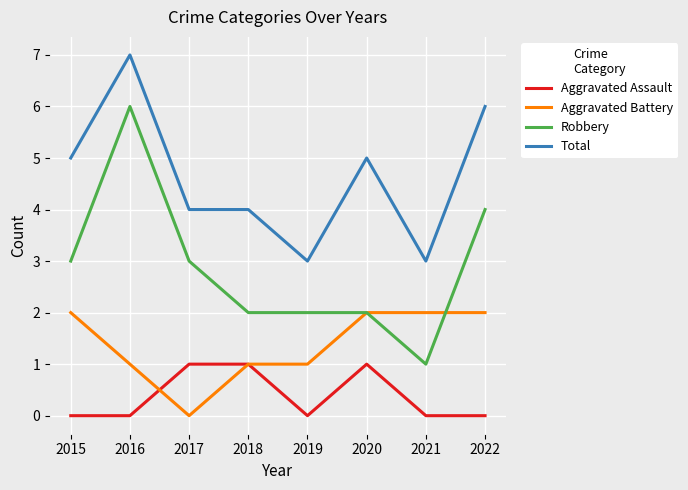

Is the value of Robbery at 2022 greater than the value of Aggravated Battery at 2016?

Yes